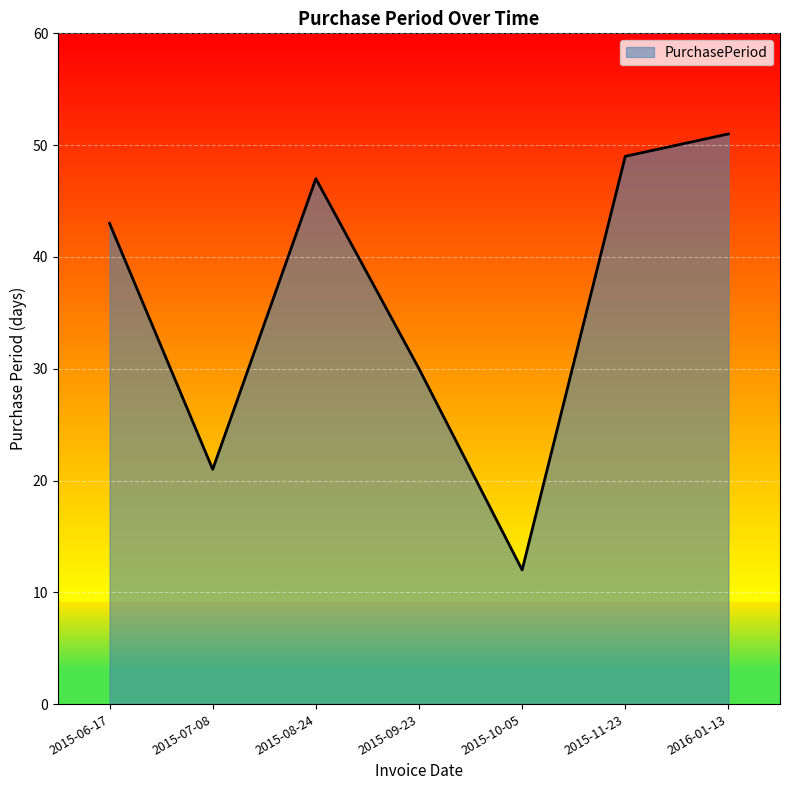

True or false: there are more than 0 points higher than both neighbors.

True